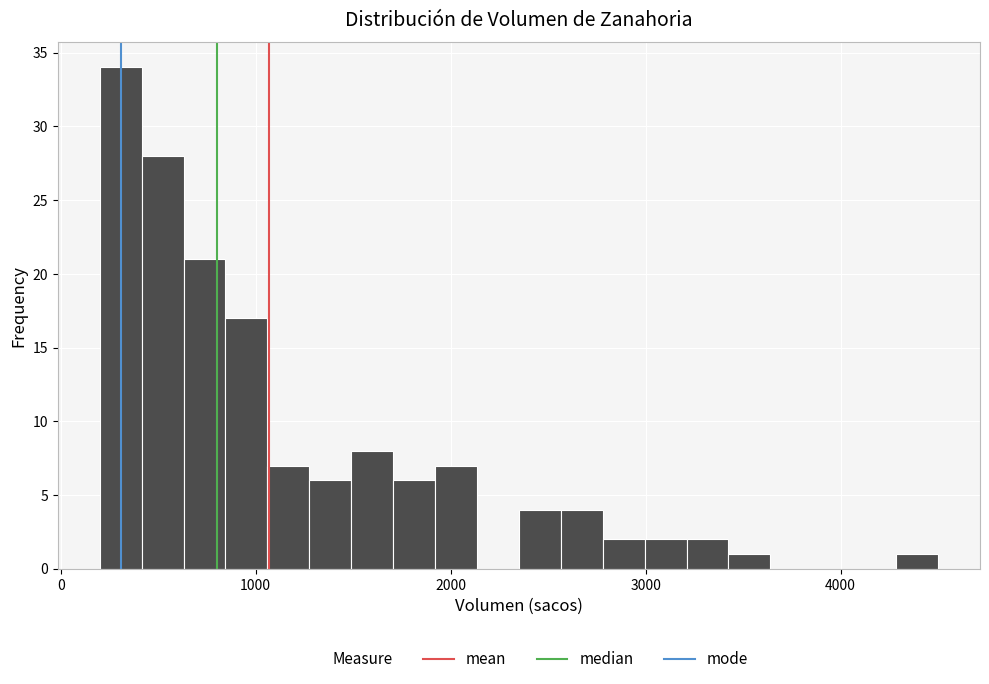

Read against the x-axis, roughly where is the centre of the tallest bar?

300